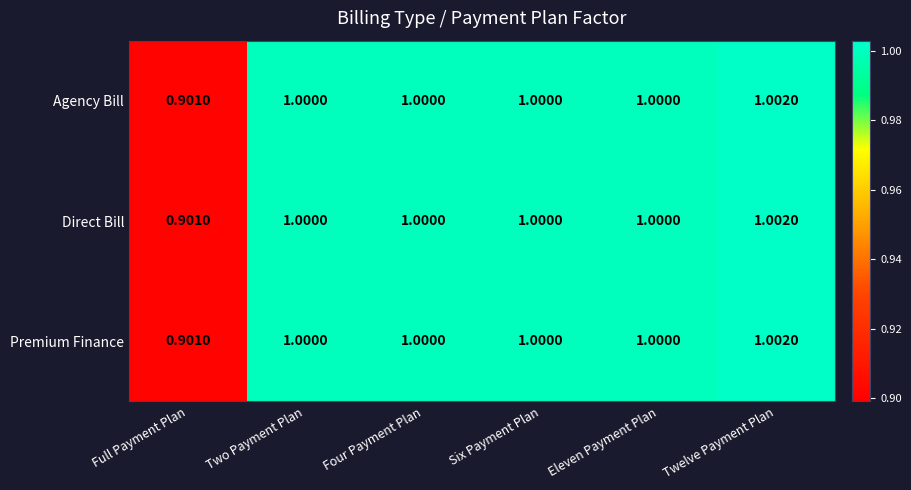

What is the maximum value shown in the chart?

1.0